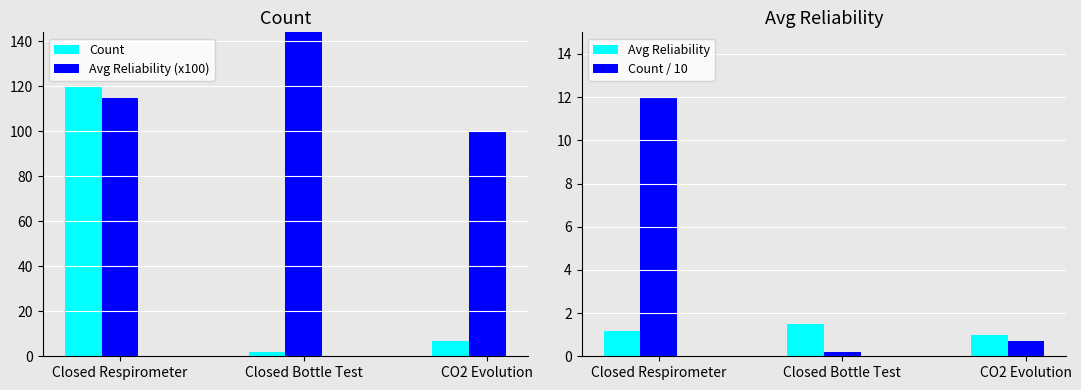

What is the total value across all series at Closed Bottle Test?

153.7